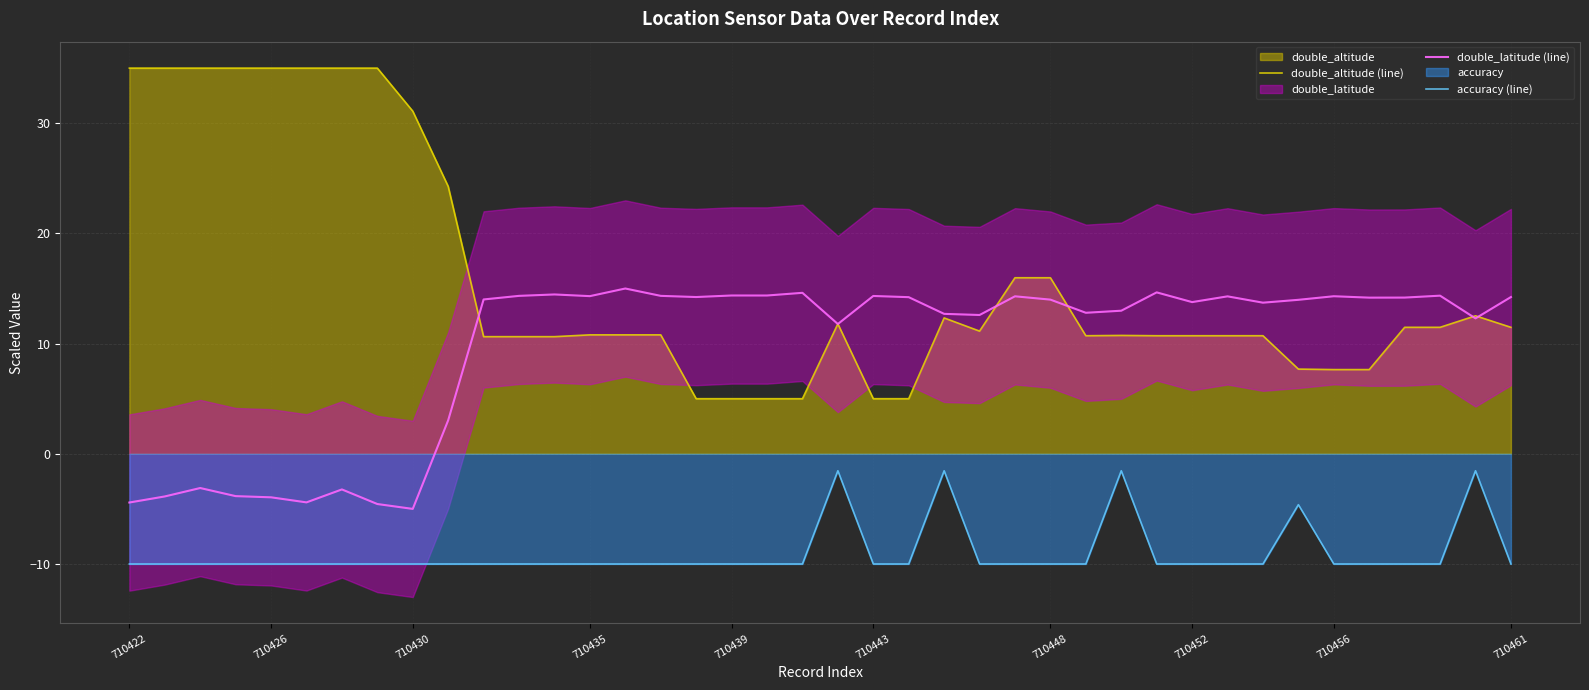

What is the greatest value displayed?

35.0